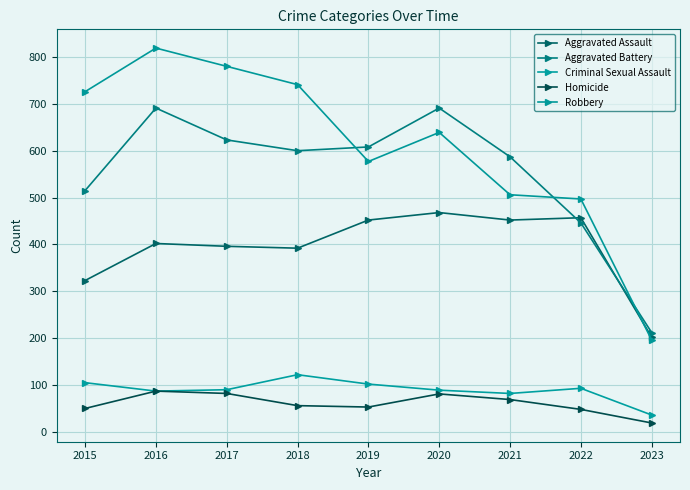

Read the Aggravated Assault value at 2021, to the nearest 5.

450